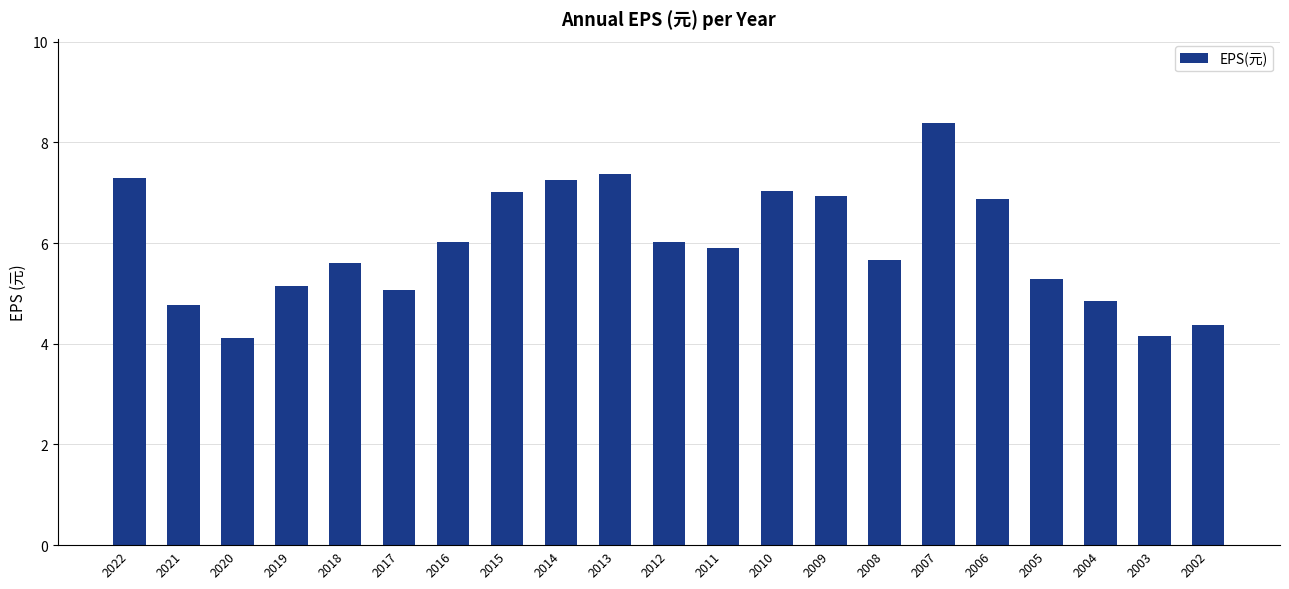

Approximately how many times larger is the value at 2015 compared to 2008?

1.2